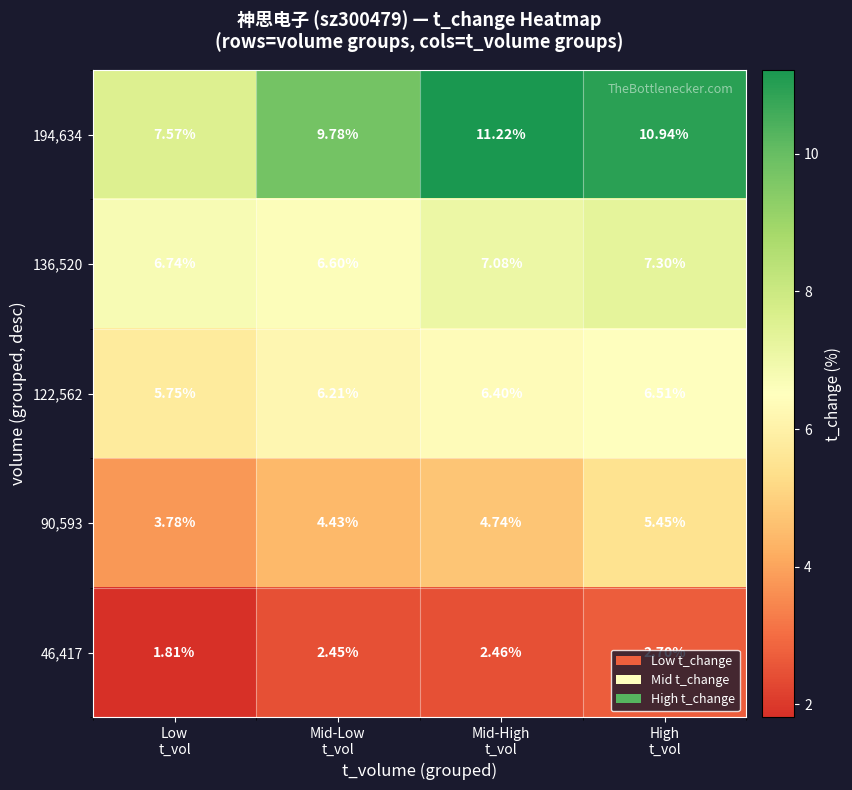

How many series are shown in this chart?

5